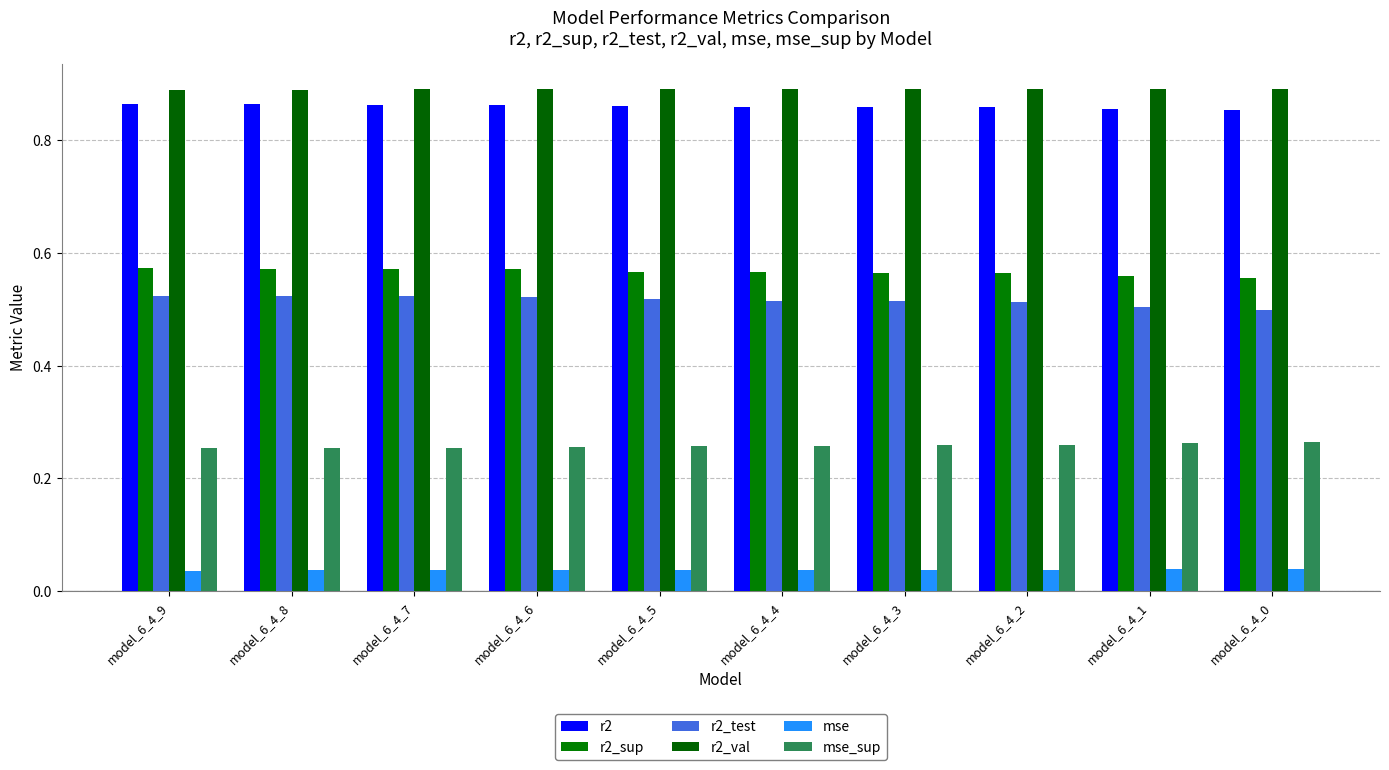

Between model_6_4_9 and model_6_4_6, which series saw the biggest shift?

r2_test